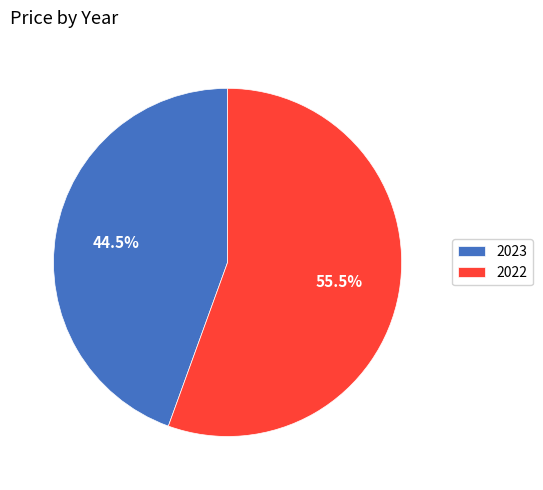

How many slices are in this pie chart?

2